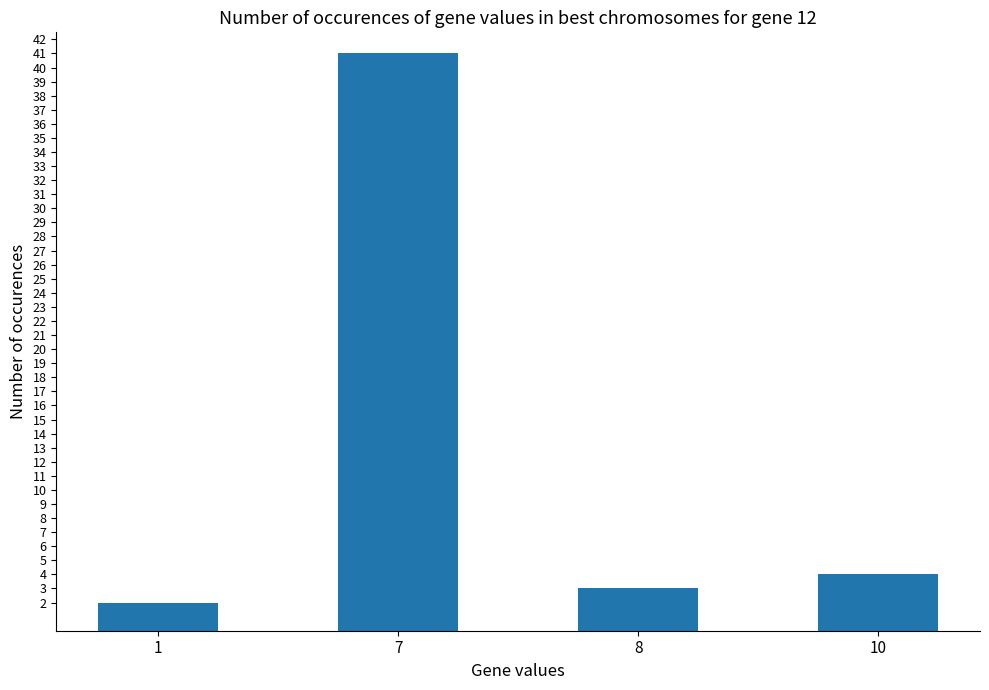

Where does the data first go above 4?

7